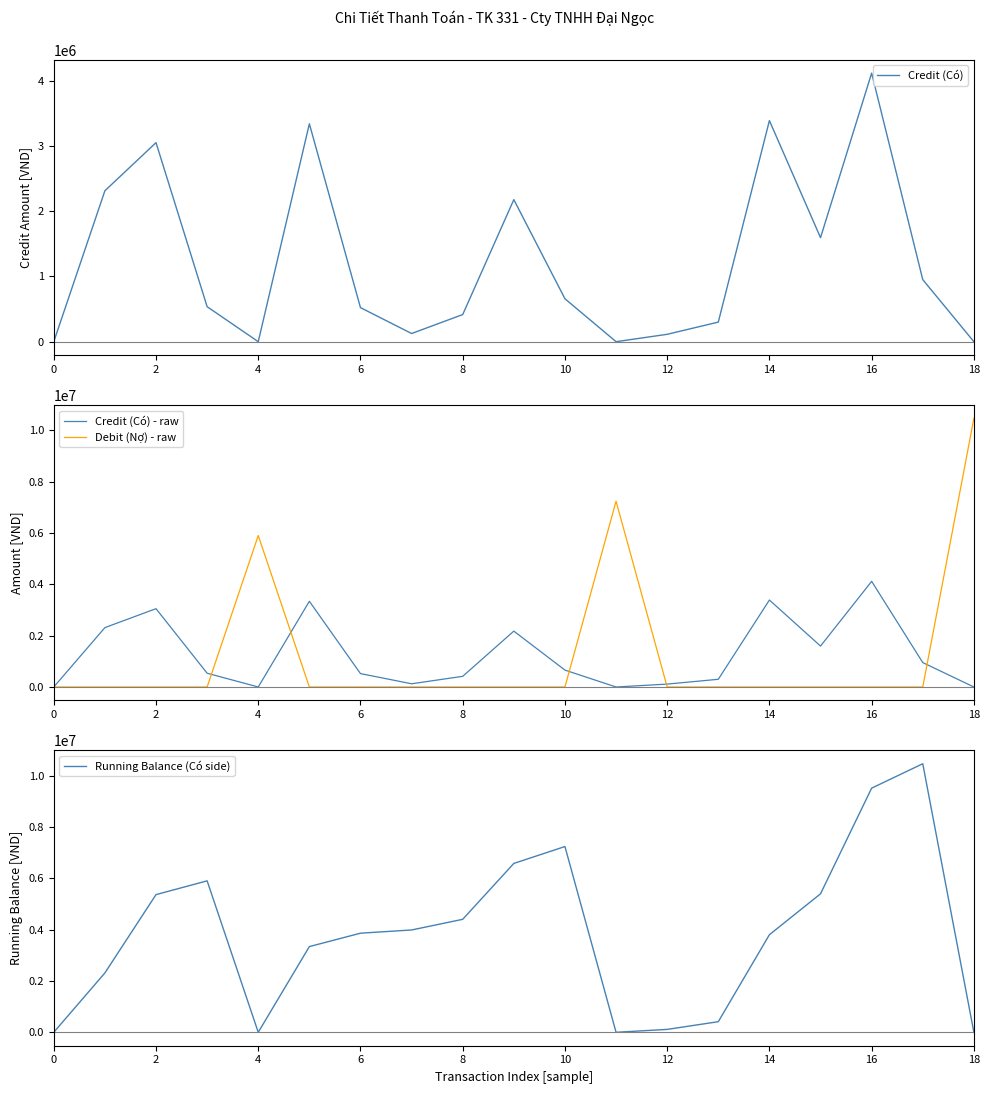

What are all the series names shown in the legend?

Credit (Có), Credit (Có) - raw, Debit (Nợ) - raw, Running Balance (Có side)